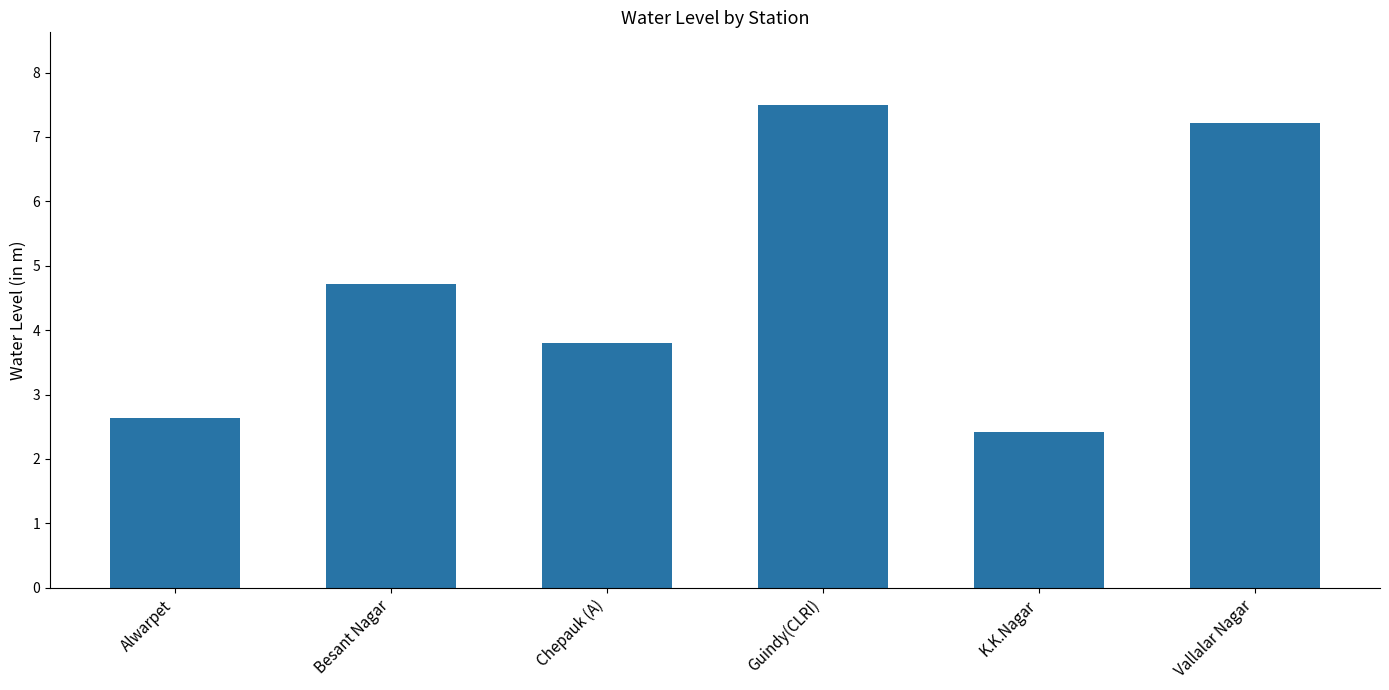

True or false: the data shows 7.2 at Vallalar Nagar.

True